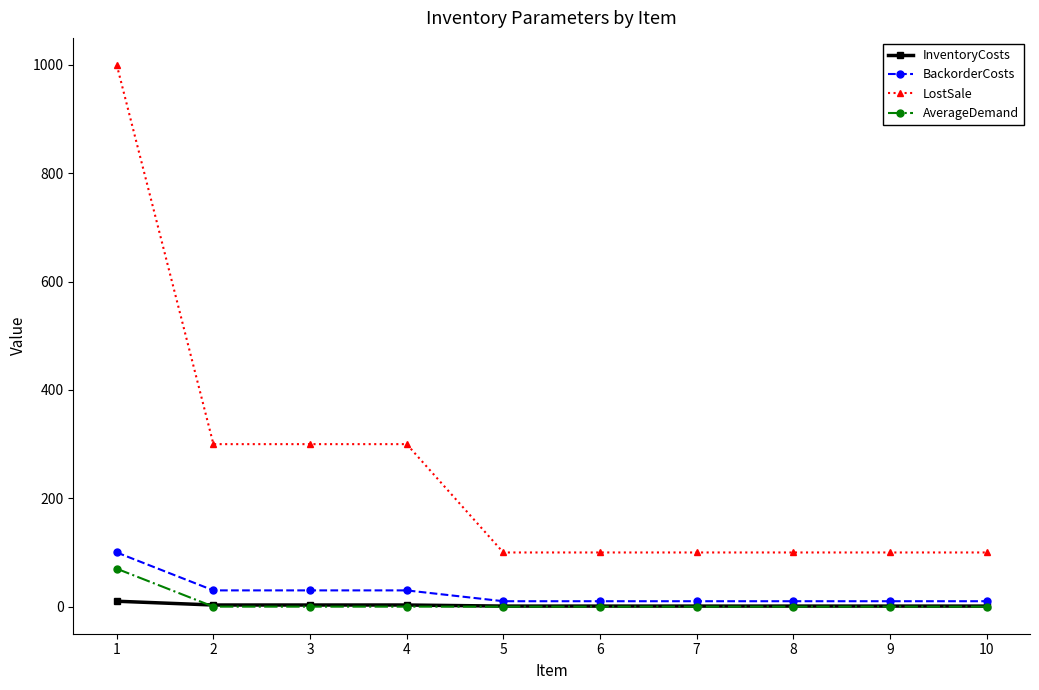

What is the sum of all LostSale values?

2500